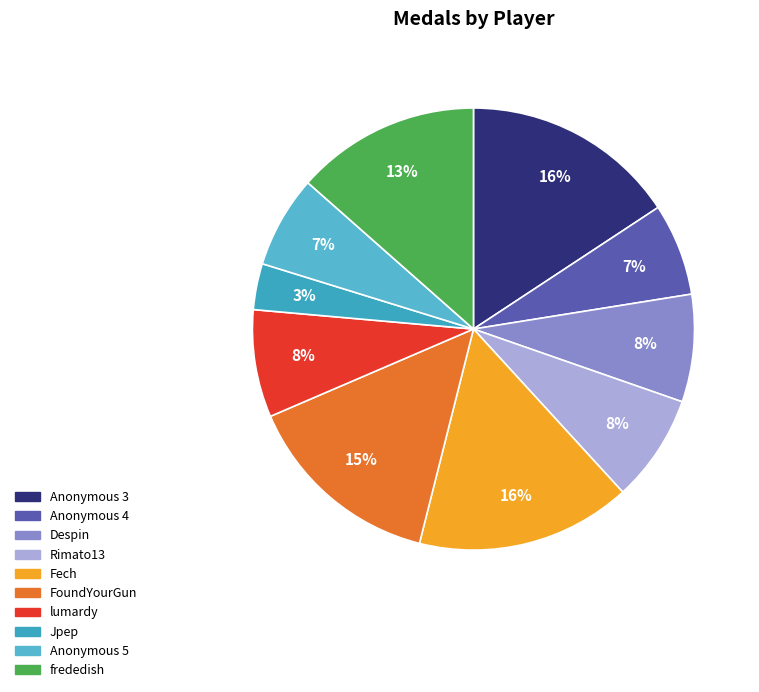

What is the change in value from Anonymous 5 to frededish?

+6